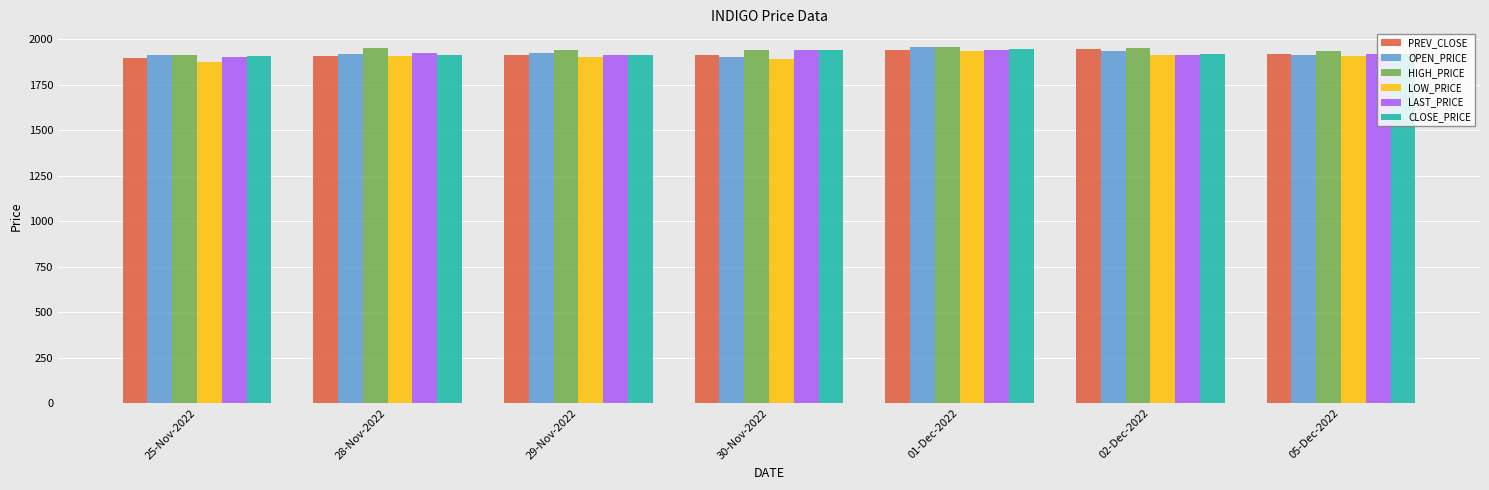

What is the label of the 6th bar from the left?

02-Dec-2022